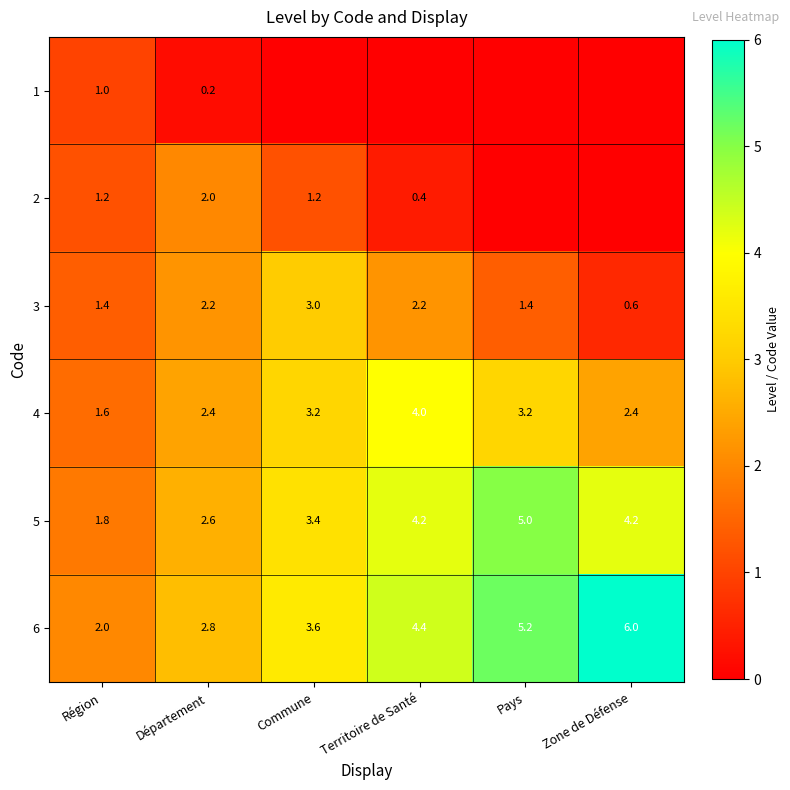

What is the maximum value for 6?

6.0